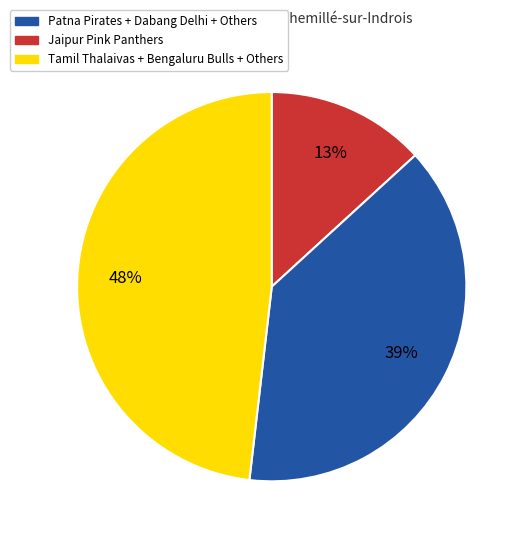

Is there a majority slice in this chart?

No